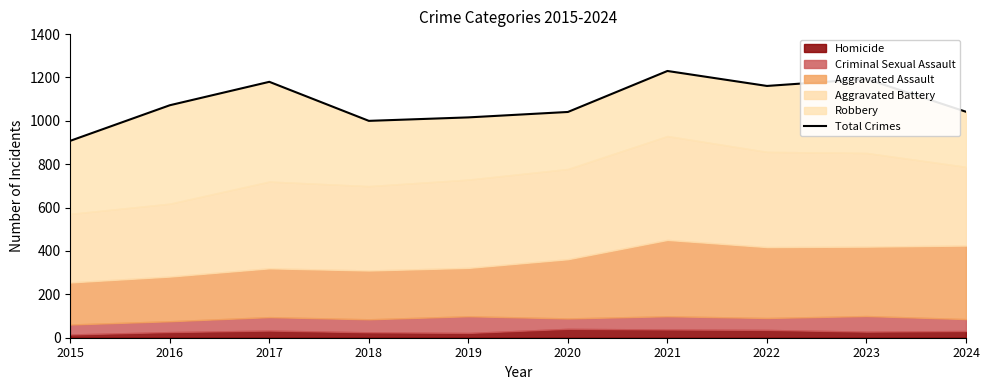

What value does the data have at 2020, to the nearest 5?

1040